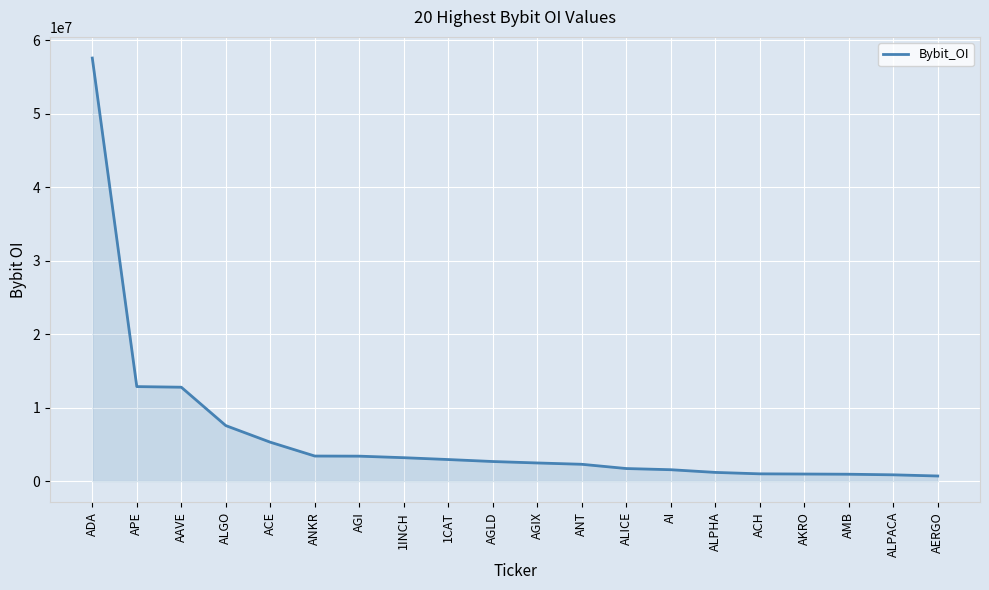

Approximately how many times larger is the value at AGI compared to ANT?

1.5